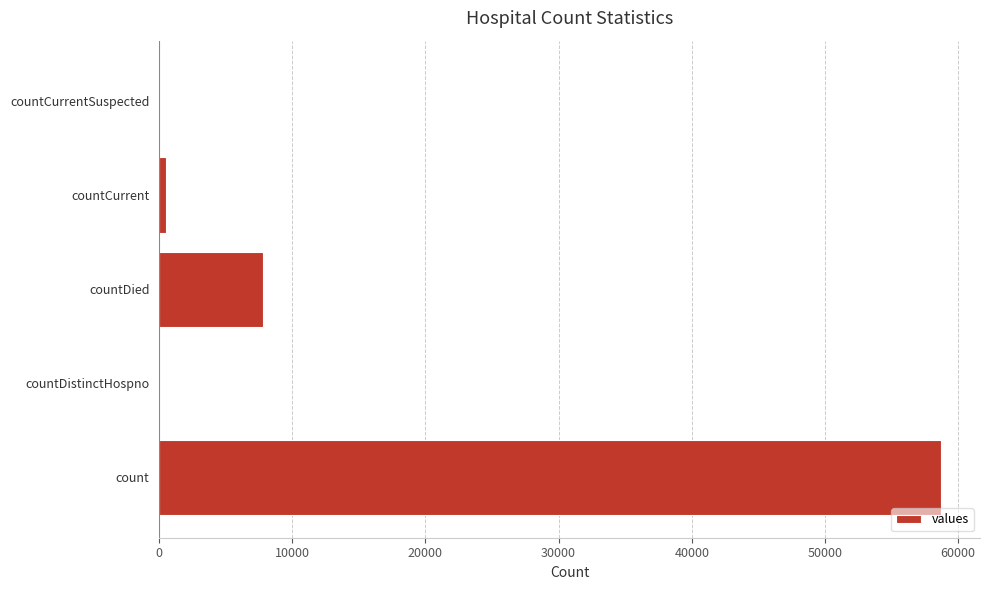

Which label corresponds to the largest value in the chart?

count